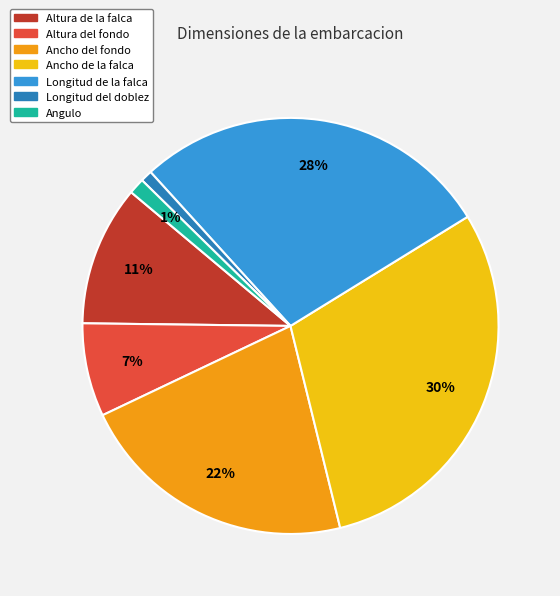

Do Altura del fondo and Ancho del fondo together represent more than half of the pie?

No